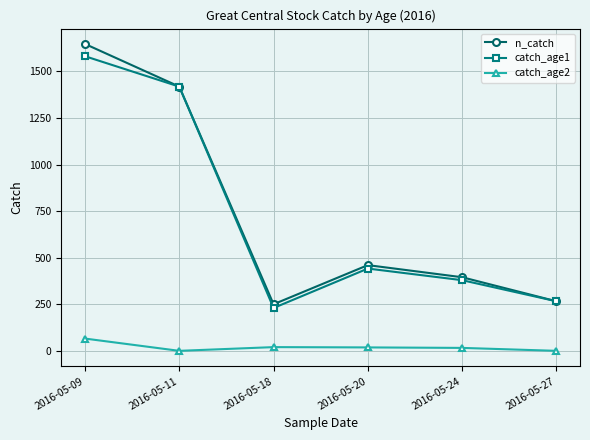

What is the value of the n_catch point at the 2nd from the left?

1418.0